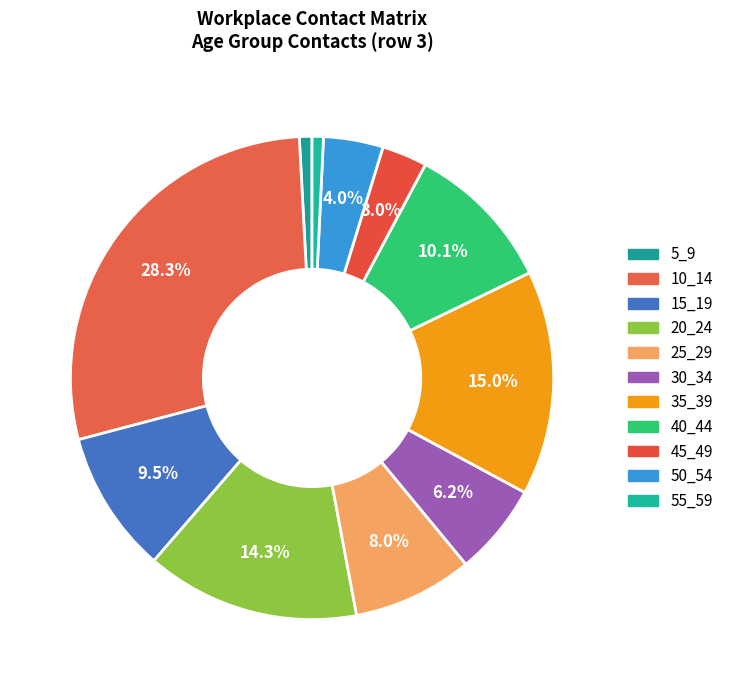

To the nearest percent, what is the average slice percentage?

9%